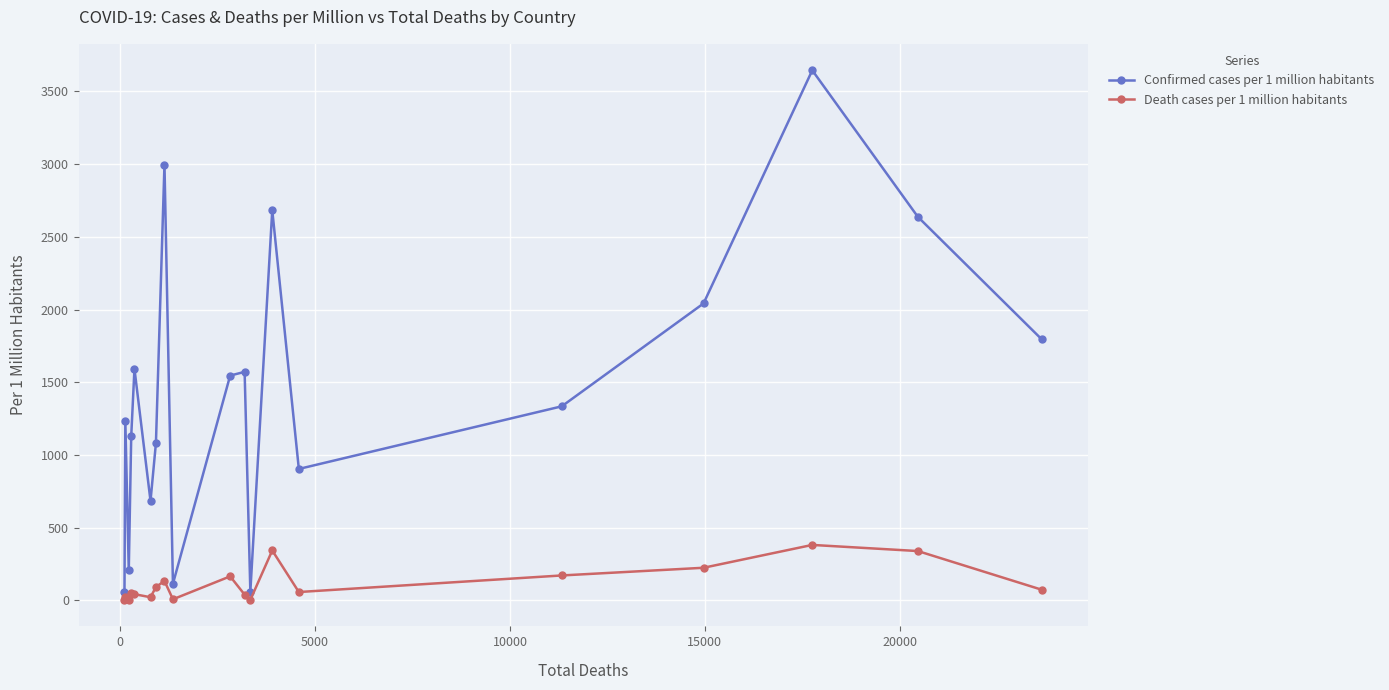

What is the value of the Death cases per 1 million habitants point at the 1st from the left?

2.3